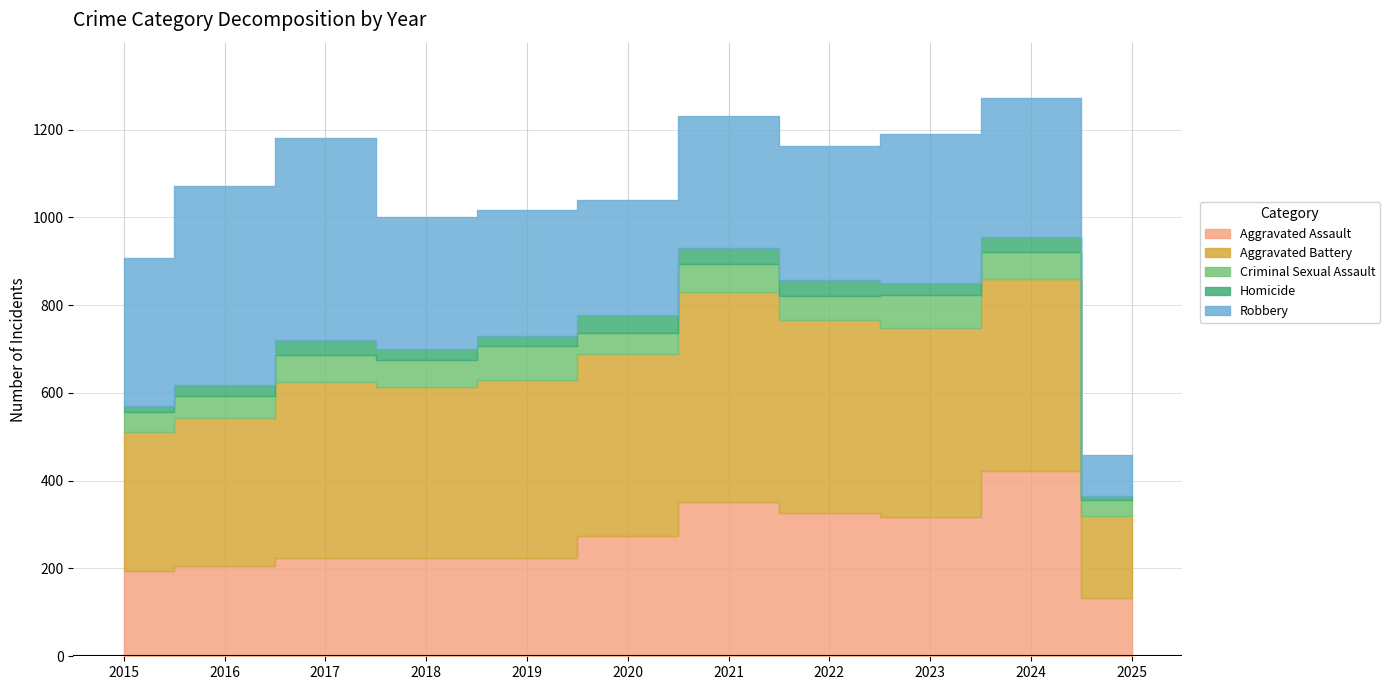

Does the chart display data point markers on the line(s)?

No